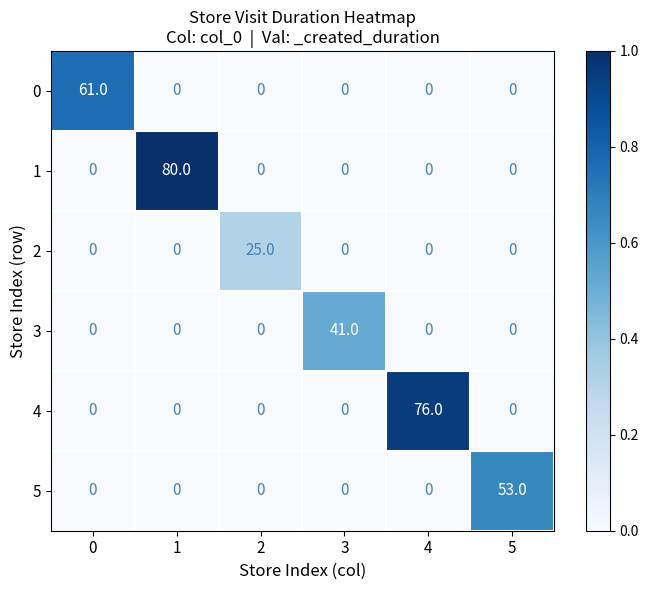

Which series has the widest spread of values?

1